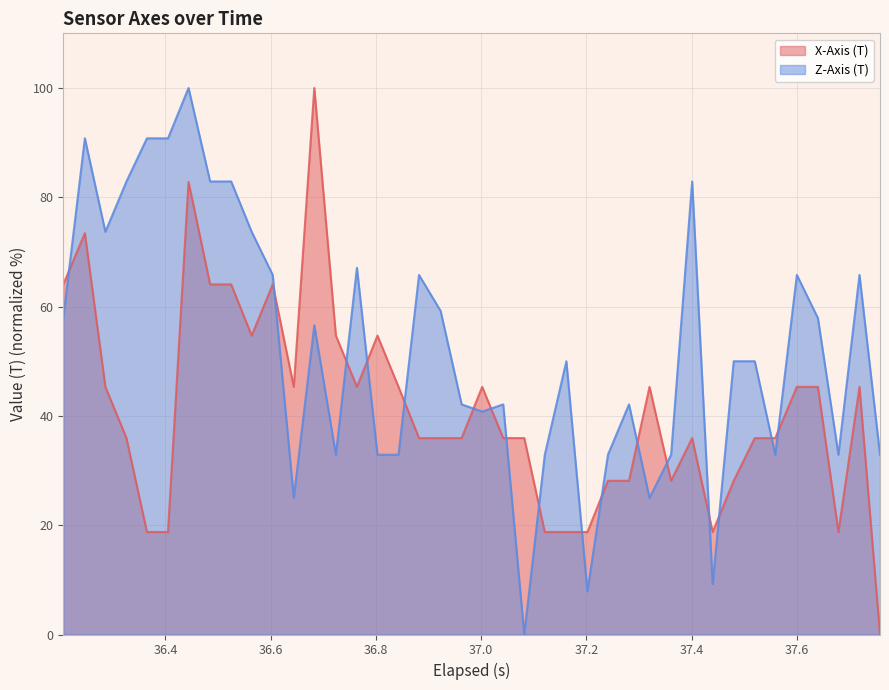

Count the number of data series in this chart.

2